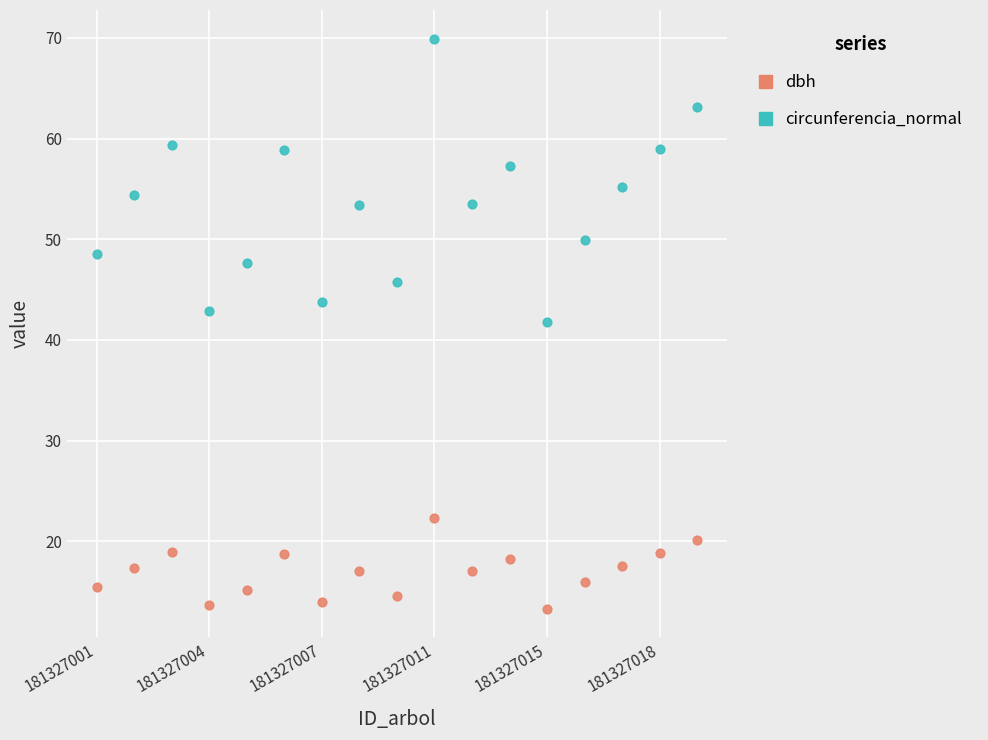

Which series has the widest spread of Y values?

circunferencia_normal